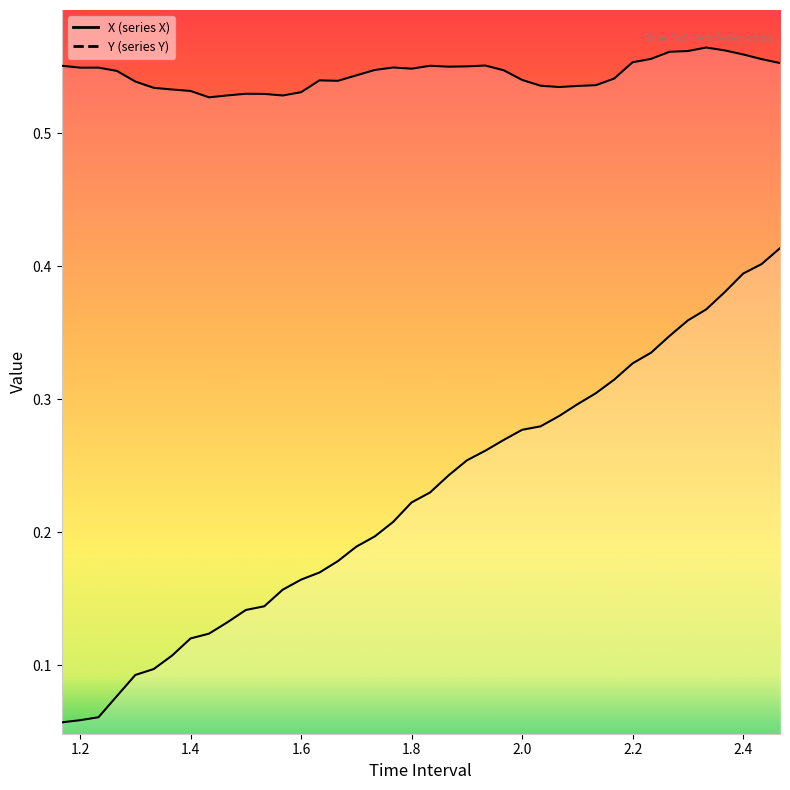

What is the label of the 18th point from the right?

1.900000000000003